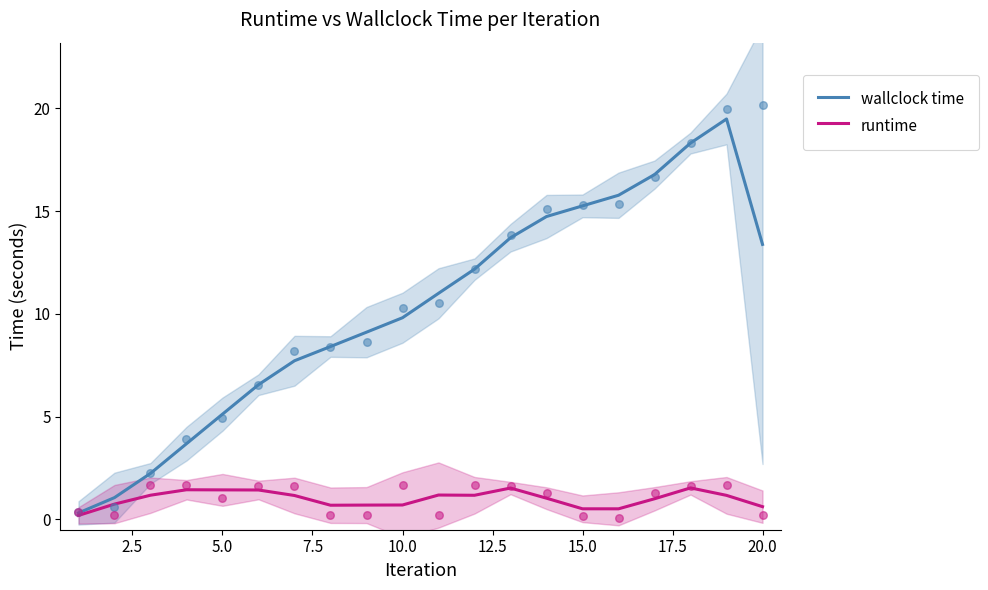

Which series has the largest total across all categories?

wallclock time